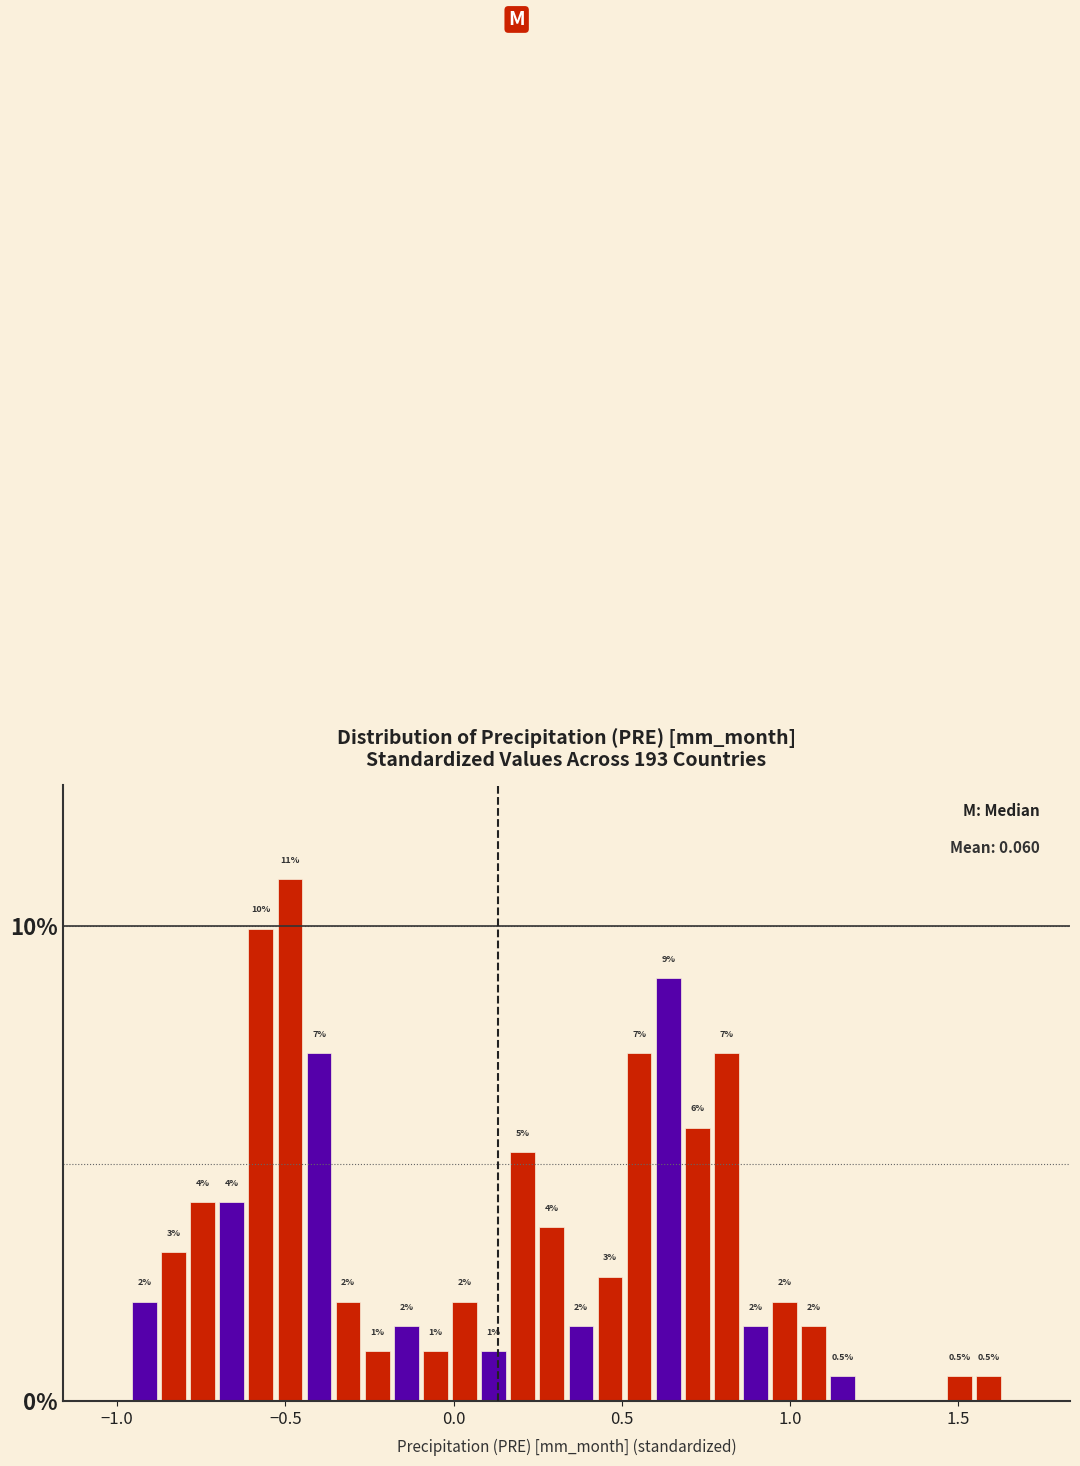

Read against the x-axis, roughly where is the centre of the tallest bar?

-0.50